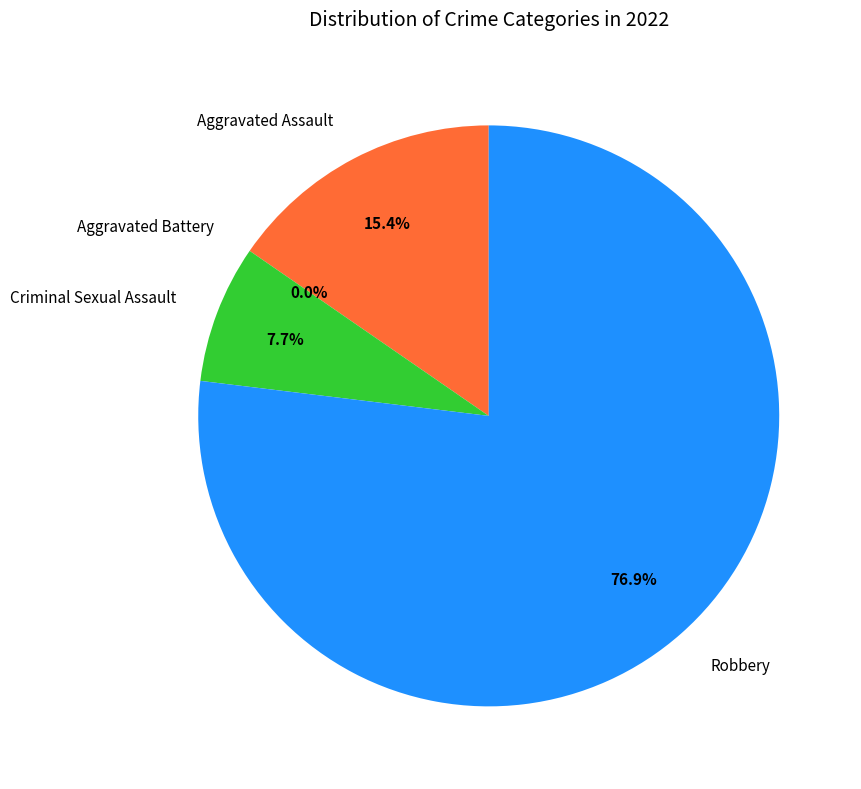

Which slice is the smallest?

Aggravated Battery